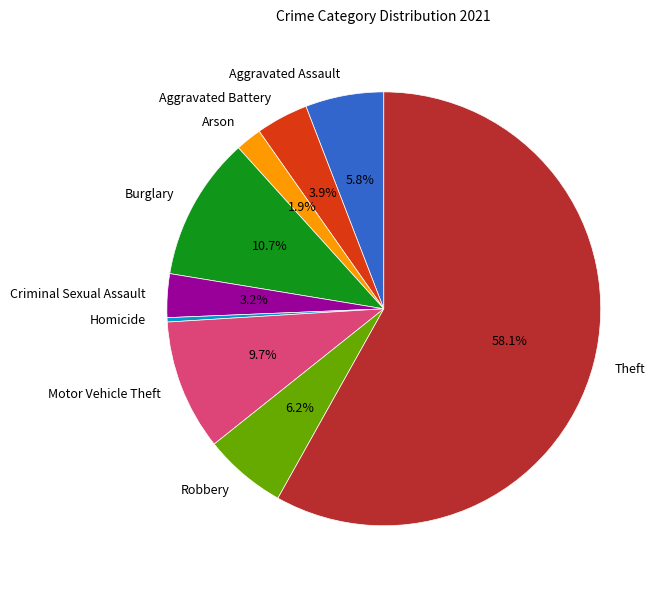

What is the ratio of the value at Robbery to the value at Aggravated Assault?

1.1